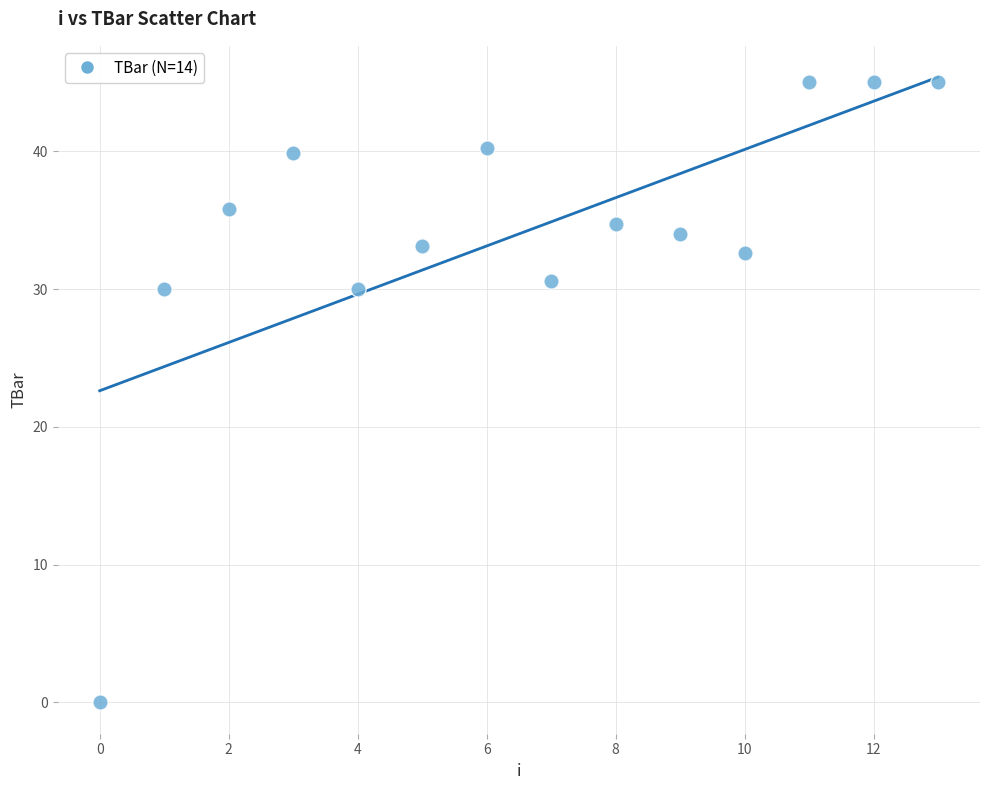

What is the range of Y values (max minus min)?

45.0